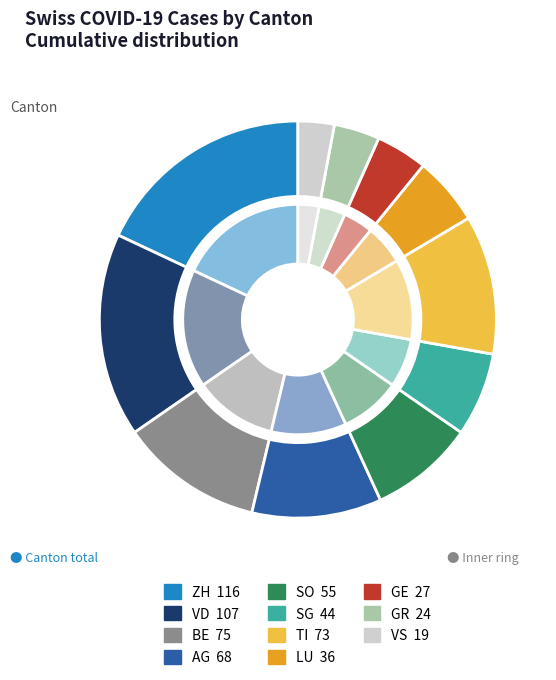

Is there a majority slice in this chart?

No